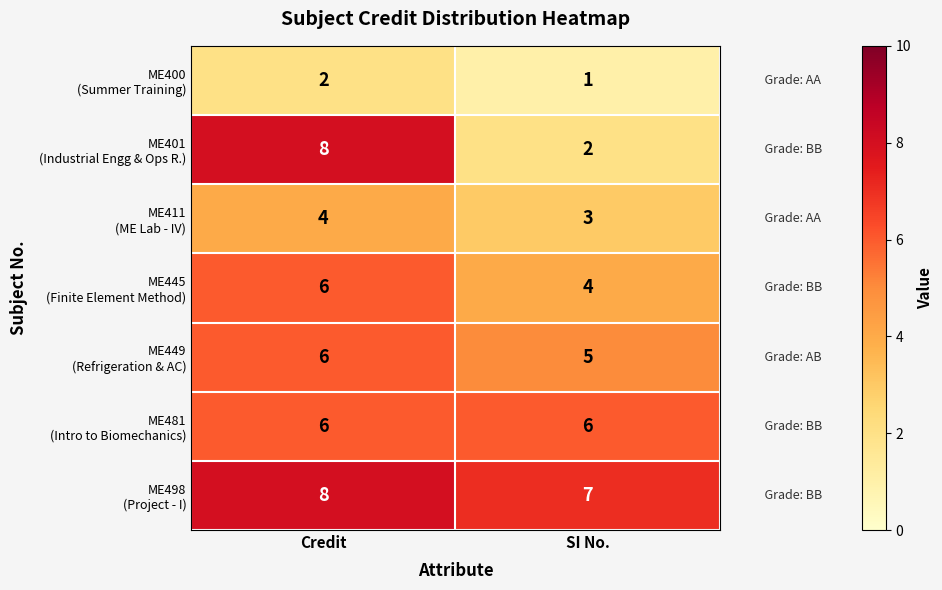

Which label corresponds to the largest value in the chart?

Credit